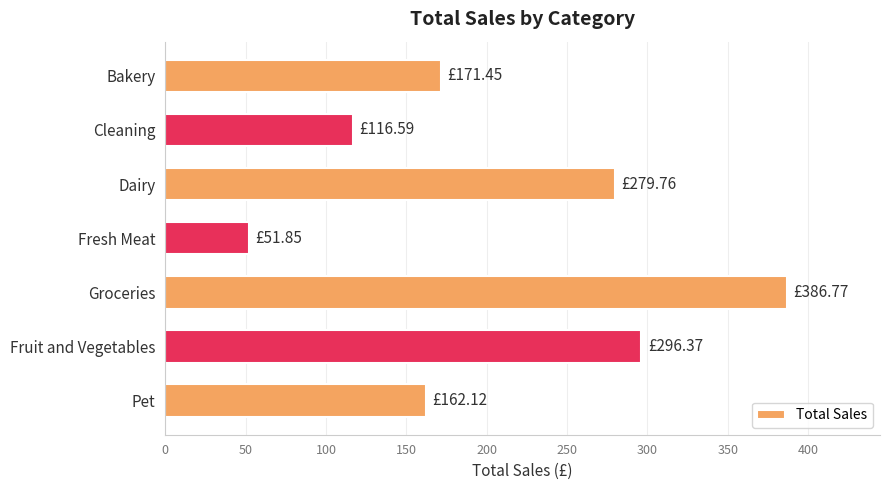

At which category does the chart reach its peak across all series?

Groceries